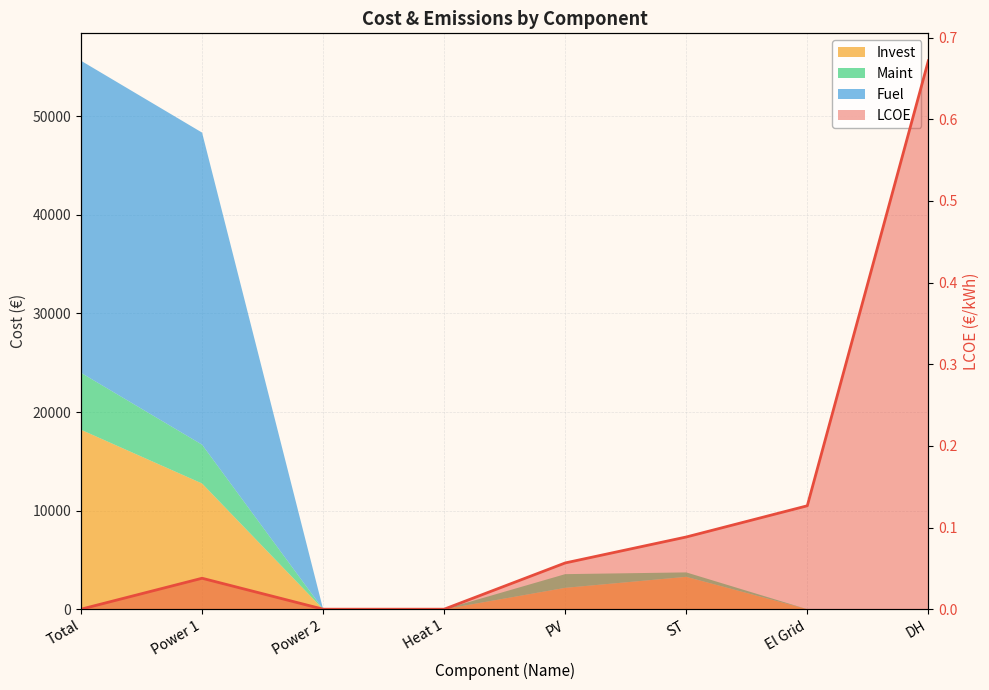

Rank the categories by value from lowest to highest.

Total, Power 2, Heat 1, Power 1, PV, ST, El Grid, DH